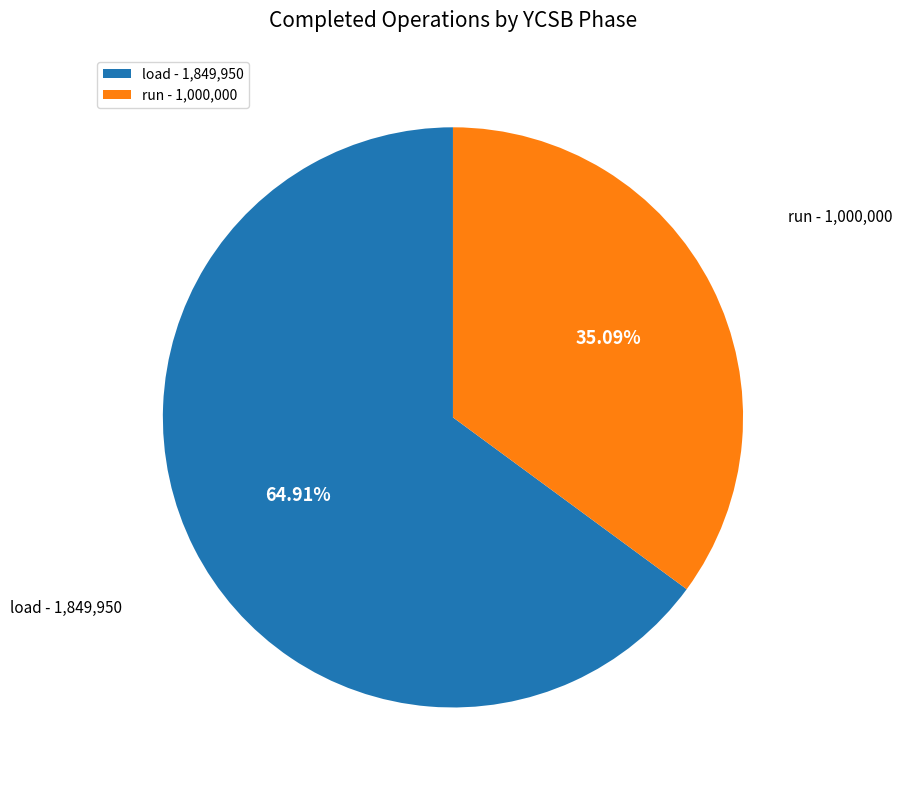

Approximately how many times larger is the value at run compared to load?

0.5